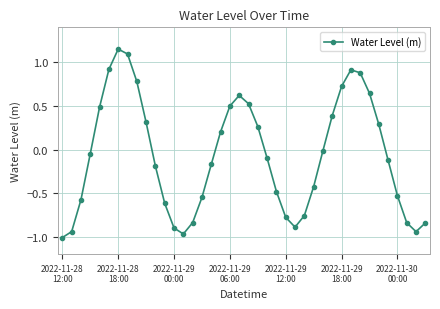

What is the value of the 19th point from the left?

0.5